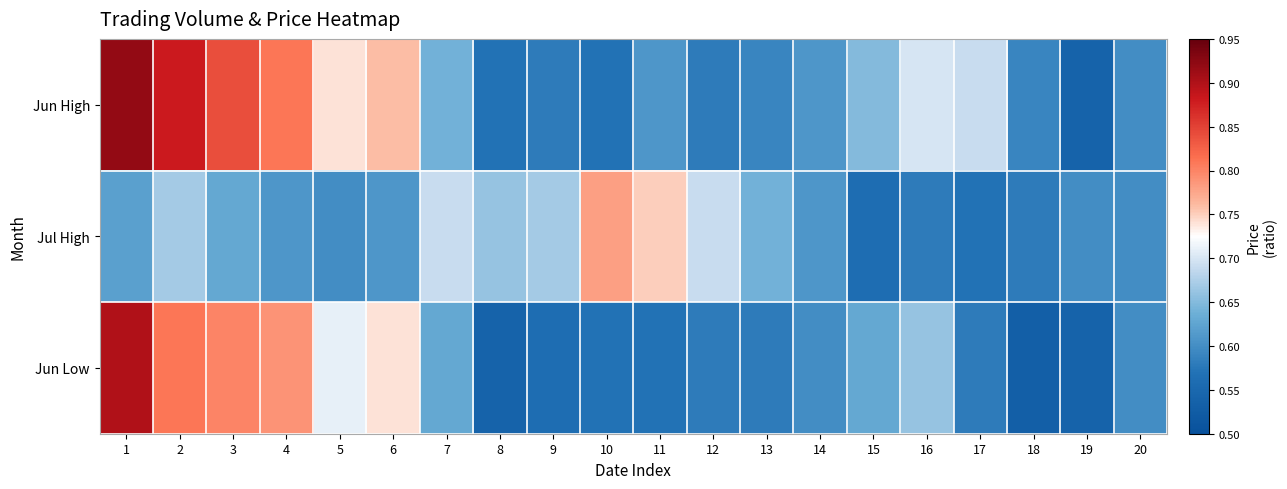

How many distinct data groups are displayed?

3